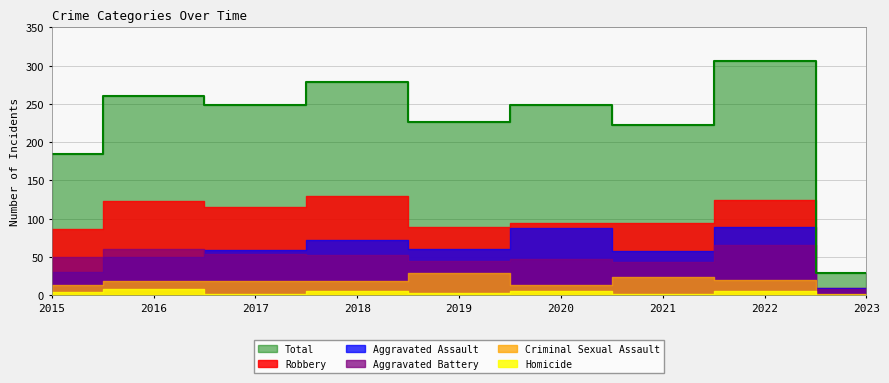

Reading right to left, extract all data points from this chart.

Aggravated Assault: 2023=9	2022=89	2021=58	2020=88	2019=61	2018=72	2017=59	2016=50	2015=31
Aggravated Battery: 2023=8	2022=66	2021=43	2020=48	2019=45	2018=52	2017=54	2016=60	2015=50
Criminal Sexual Assault: 2023=2	2022=20	2021=24	2020=13	2019=29	2018=19	2017=19	2016=19	2015=13
Homicide: 2023=1	2022=6	2021=2	2020=6	2019=3	2018=5	2017=2	2016=8	2015=4
Robbery: 2023=9	2022=125	2021=95	2020=94	2019=89	2018=130	2017=115	2016=123	2015=87
Total: 2023=29	2022=306	2021=222	2020=249	2019=227	2018=278	2017=249	2016=260	2015=185